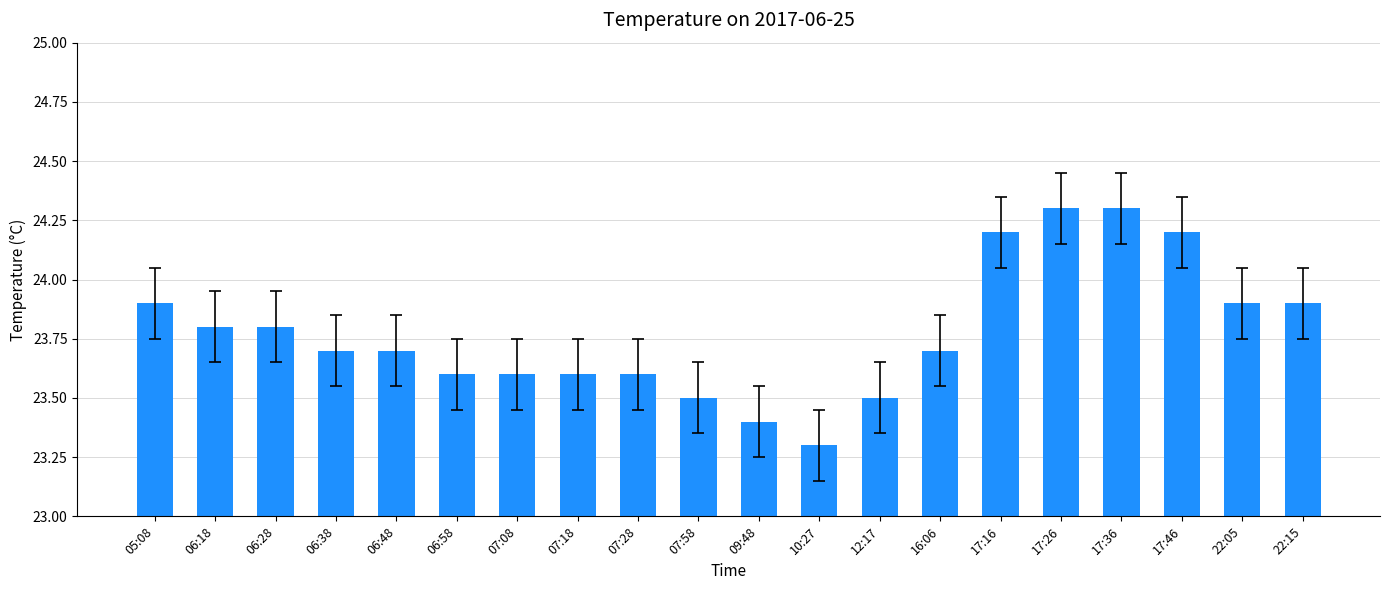

What is the change in value from 16:06 to 22:05?

+0.2